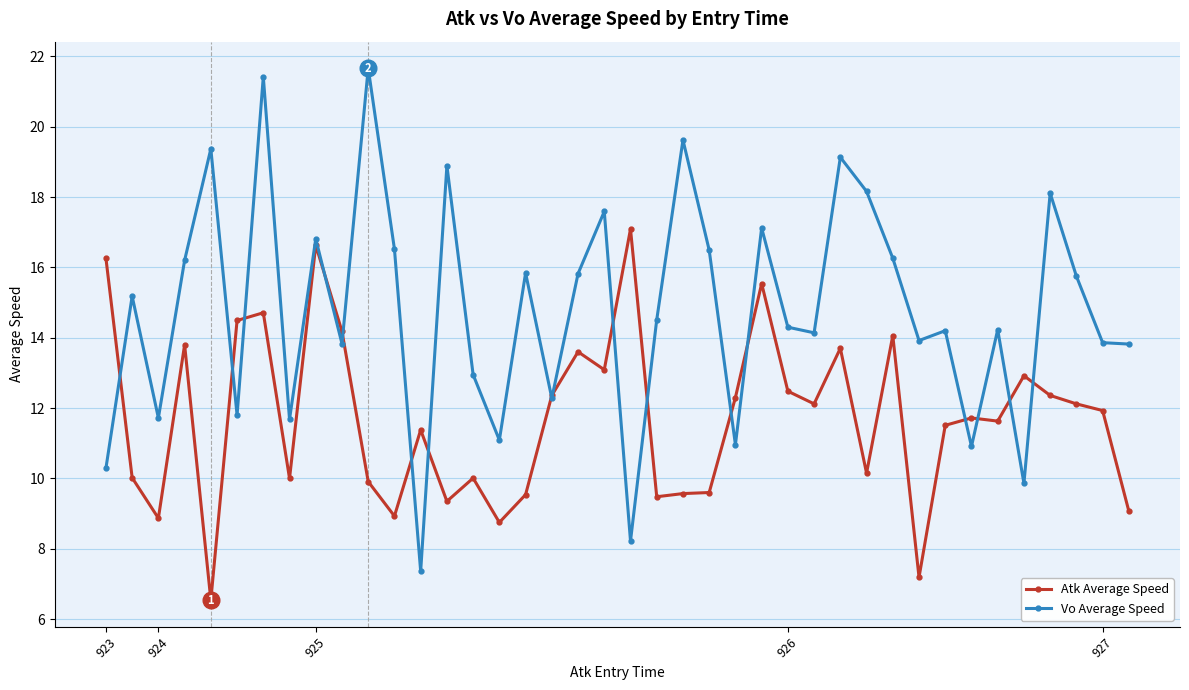

What is the minimum value for Vo Average Speed?

7.4